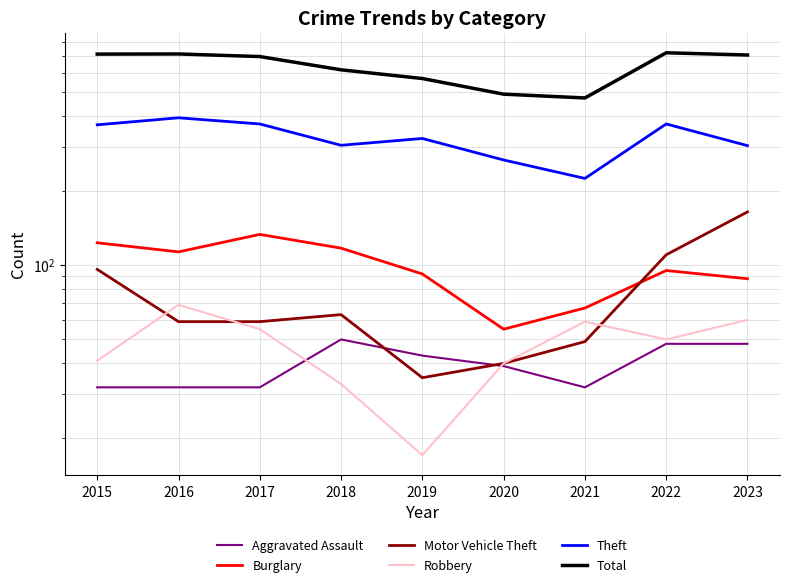

At how many categories does at least one series exceed 648?

5